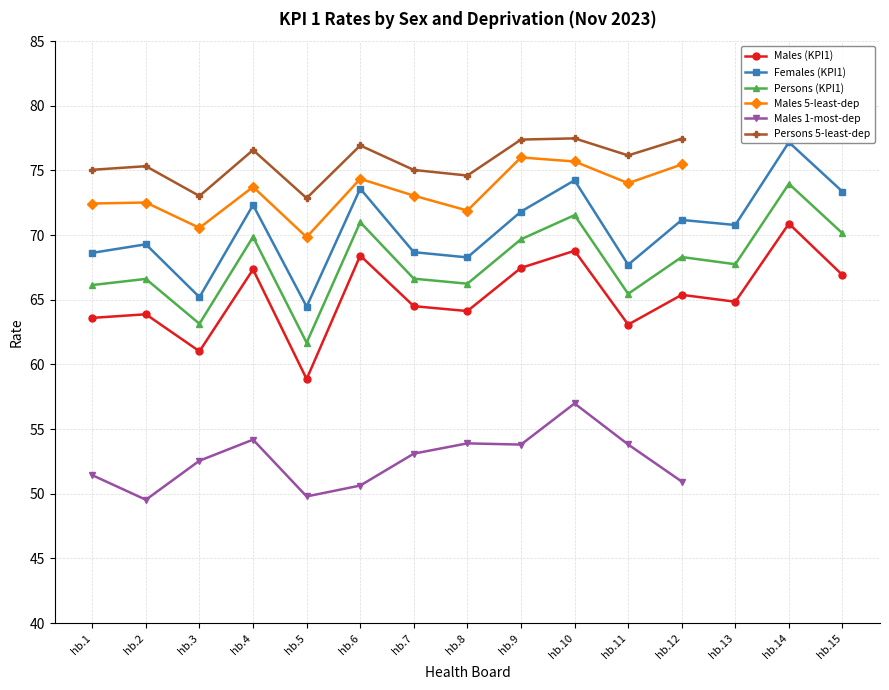

What is the value of the Persons (KPI1) point at the 2nd from the left?

66.6